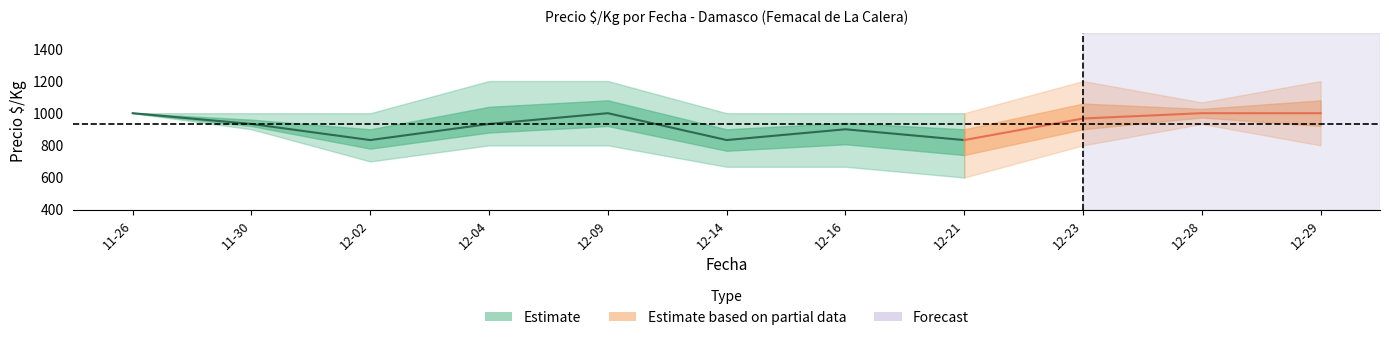

How many lines are shown in the chart?

3